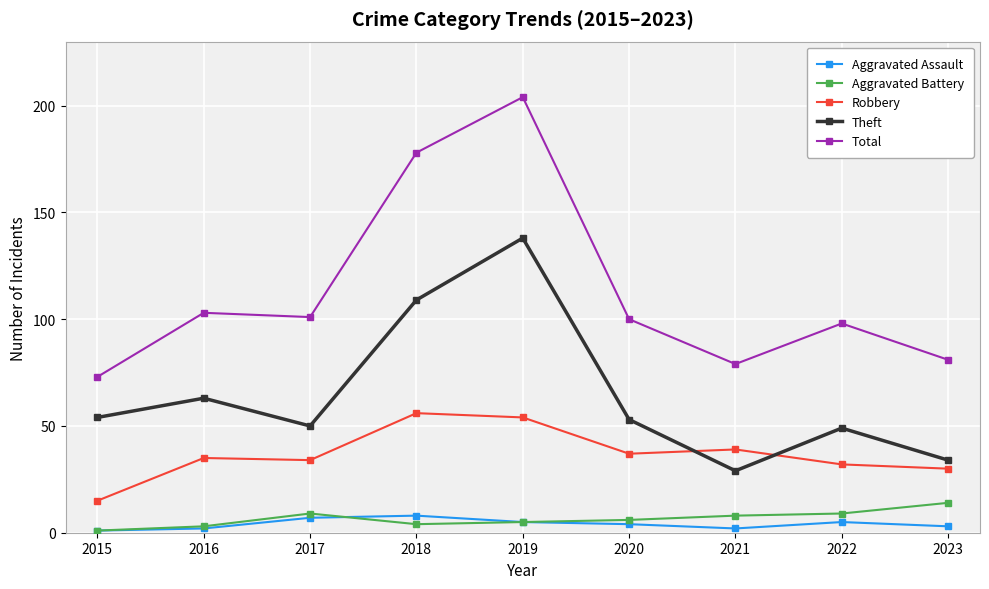

True or false: Total has more than 2 points higher than both neighbors.

True